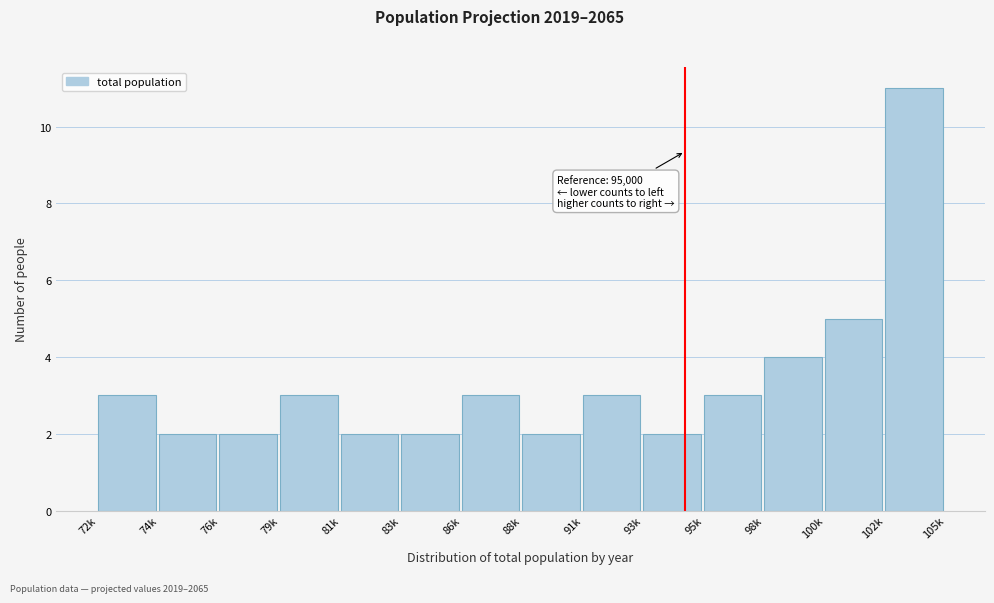

Reading left to right, transcribe all the data shown in this chart.

3	2	2	3	2	2	3	2	3	2	3	4	5	11